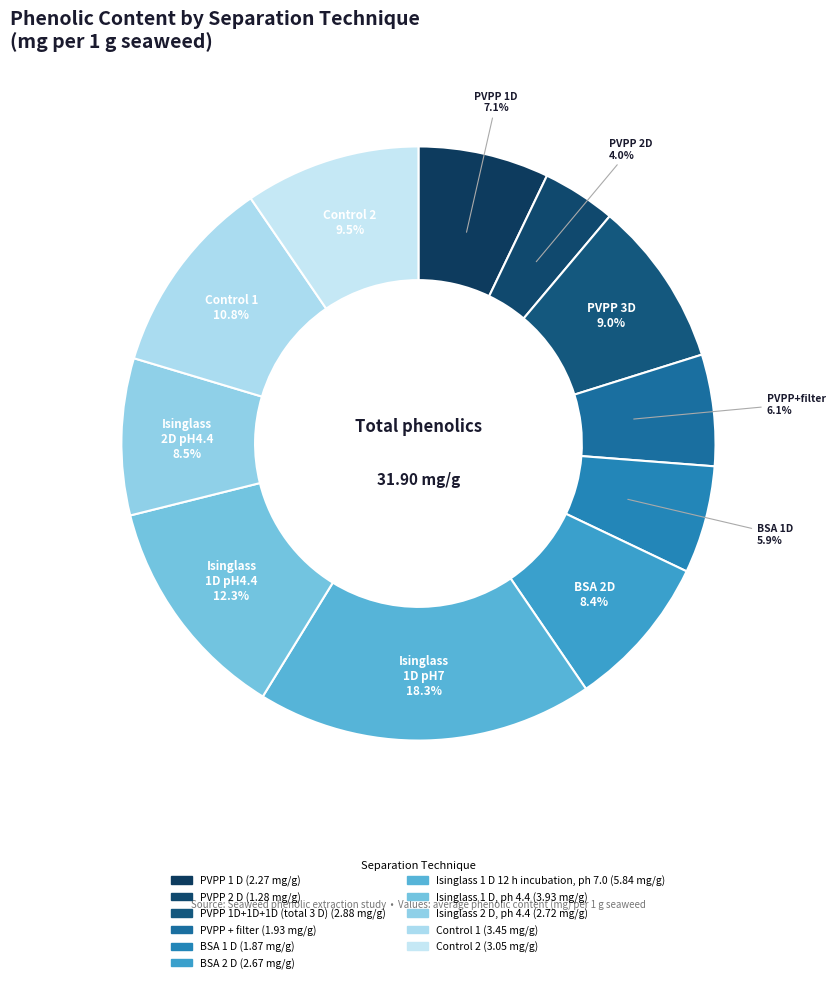

To the nearest percent, what is the difference between the largest and smallest slice percentages?

14%